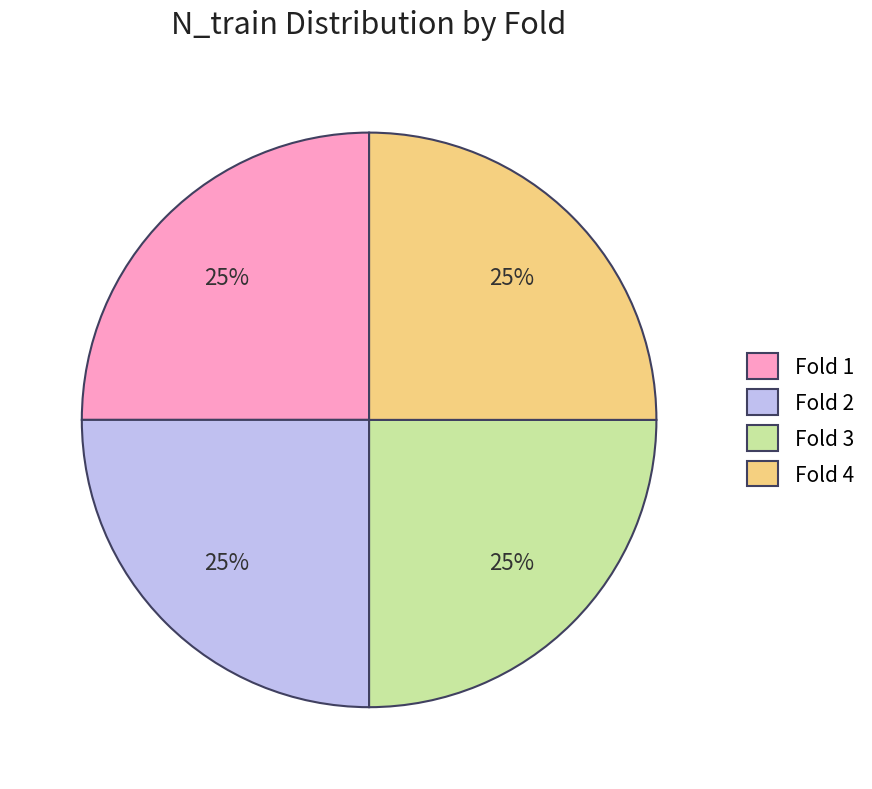

How many segments does this pie chart have?

4